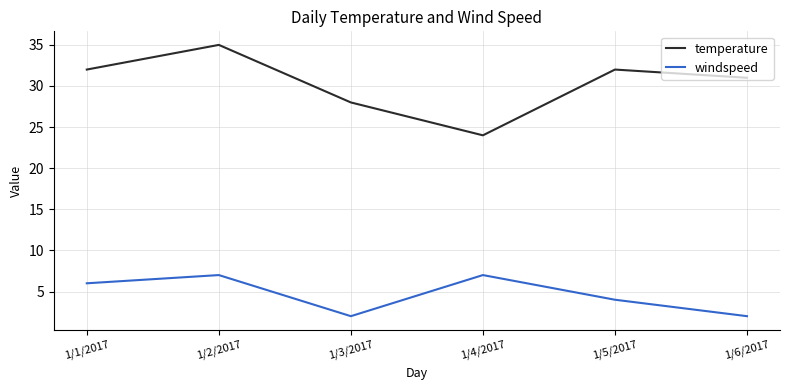

At how many categories does at least one series exceed 15?

6